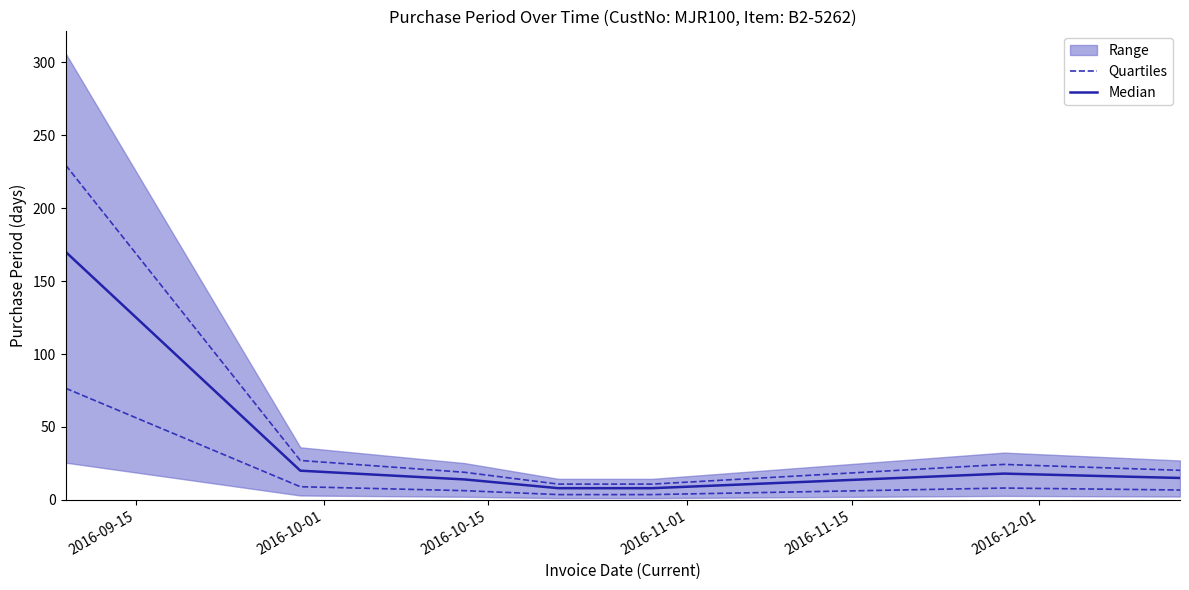

How many data points in Quartiles are less than 6?

3